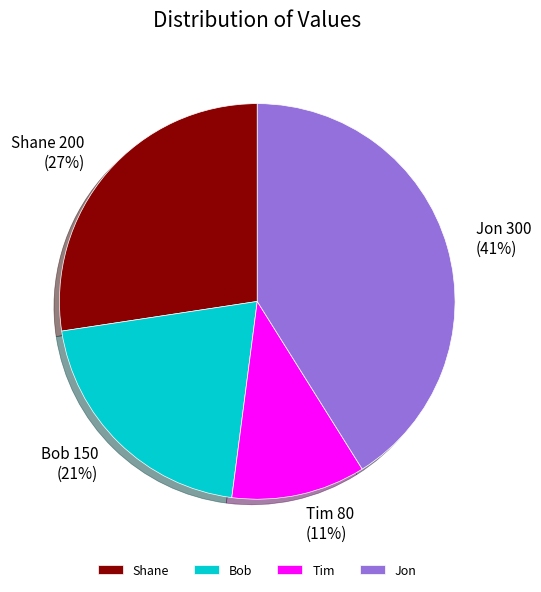

Approximately how many times larger is the value at Jon compared to Bob?

2.0